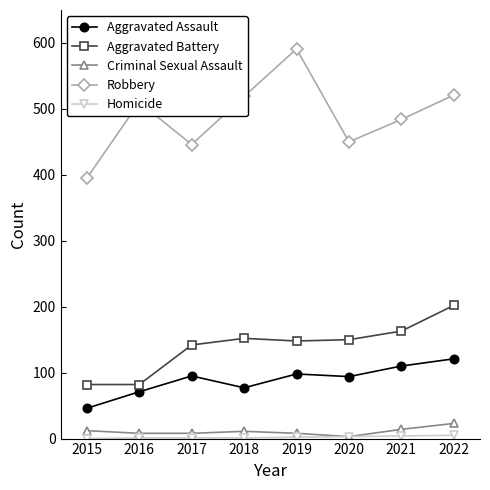

What is the maximum value shown in the chart?

591